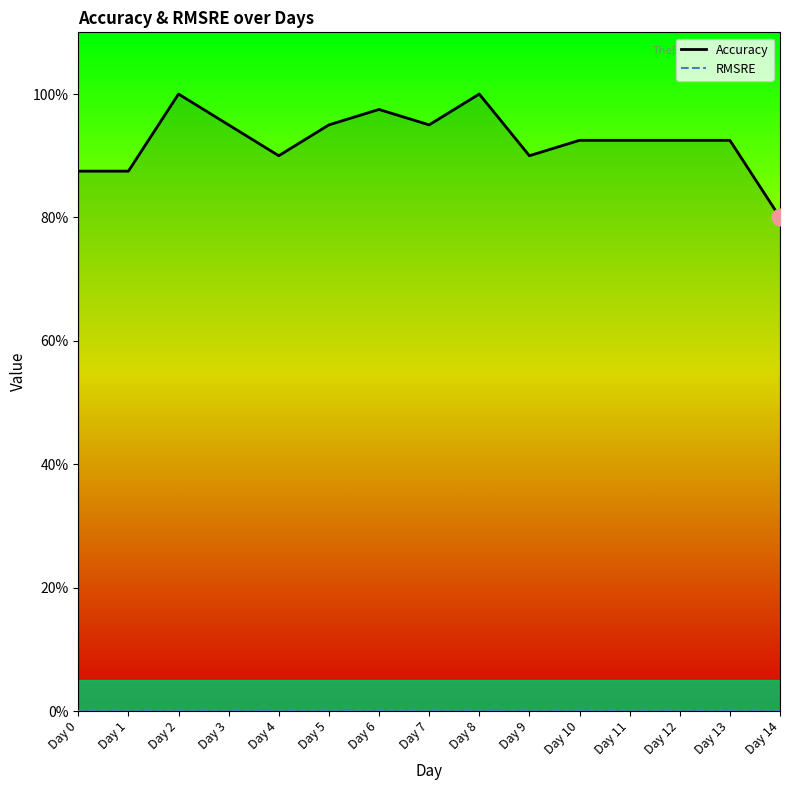

Does the chart display data point markers on the line(s)?

No